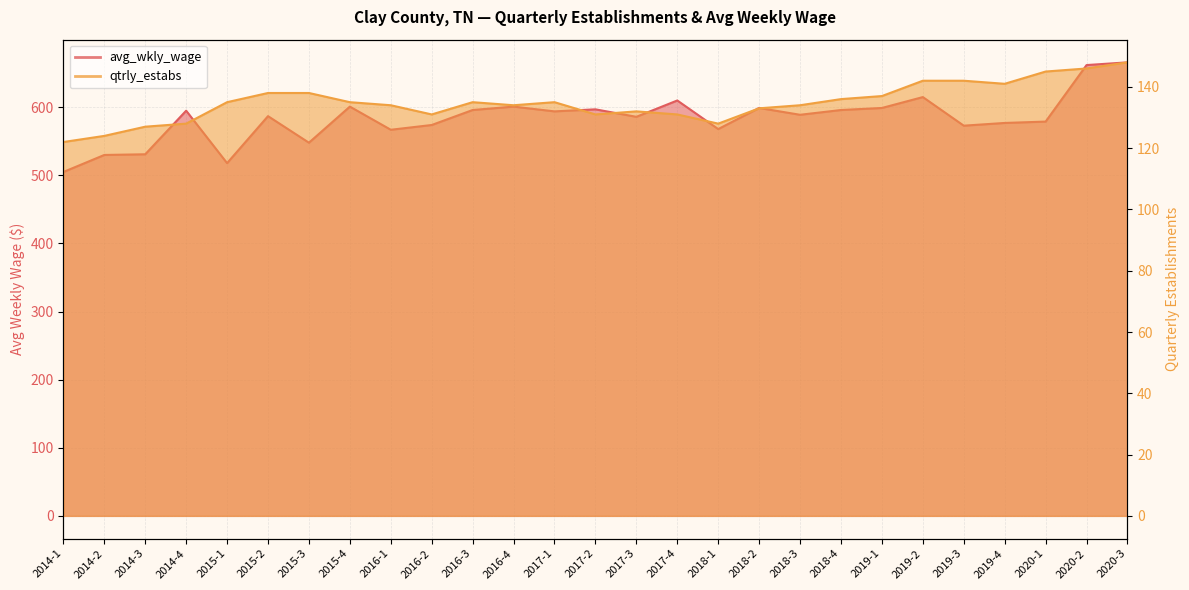

Is the value of avg_wkly_wage at 2016-4 greater than the value of qtrly_estabs at 2018-3?

Yes